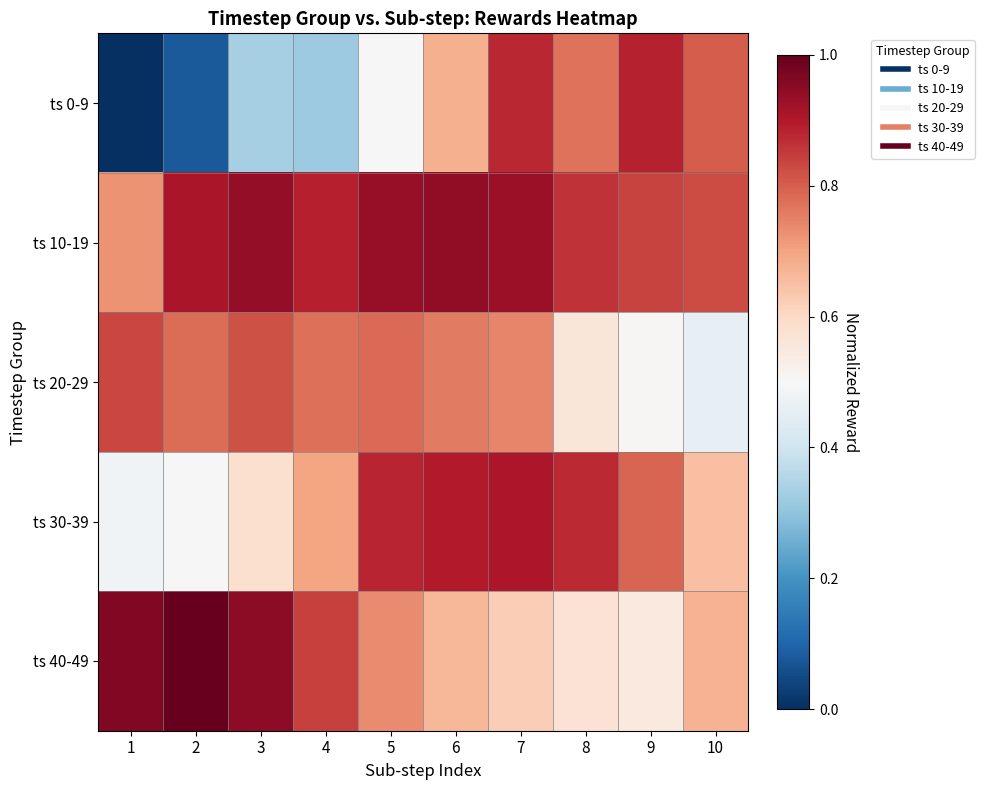

List the series in order of their peak value, lowest first.

ts 20-29, ts 0-9, ts 30-39, ts 10-19, ts 40-49